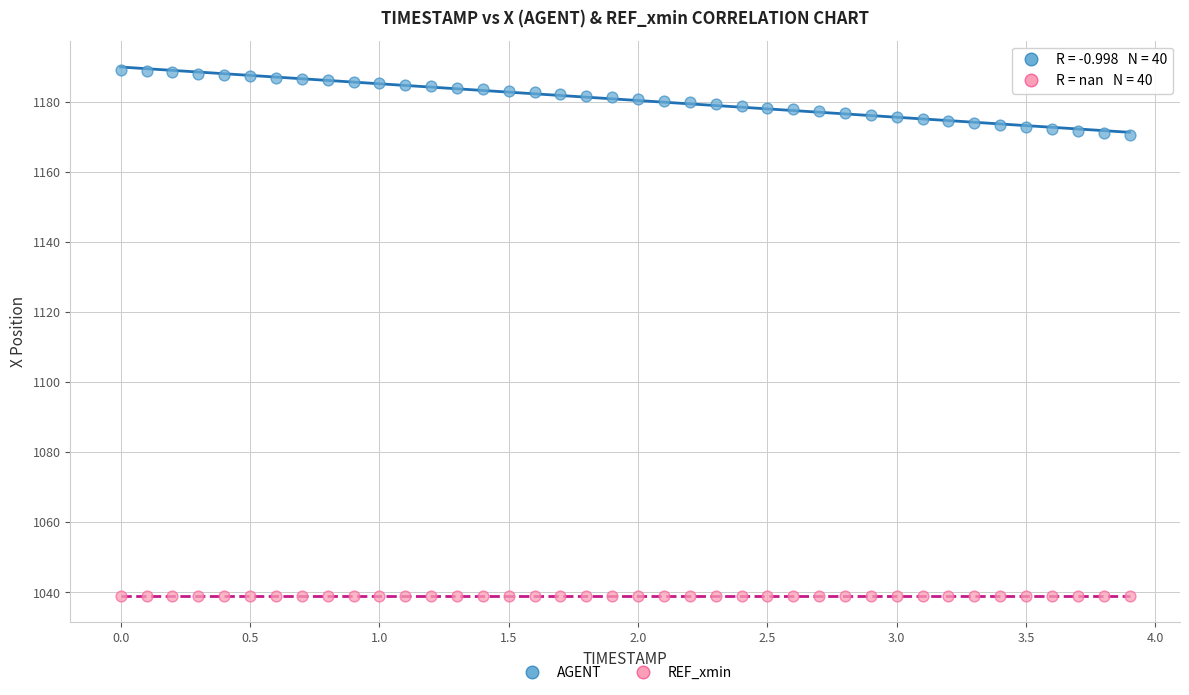

Which series reaches the maximum Y coordinate?

AGENT